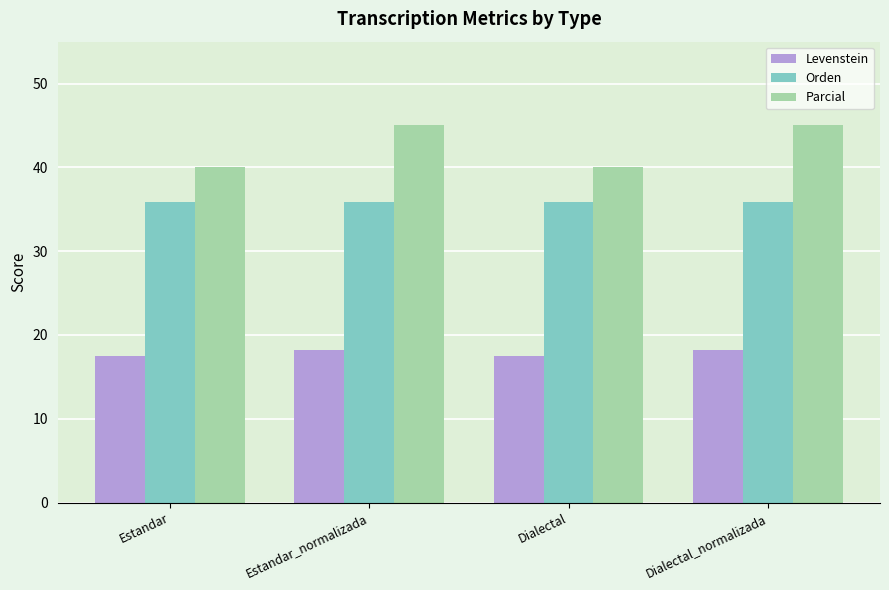

Reading left to right, transcribe all the data shown in this chart.

Levenstein: 17.5	18.2	17.5	18.2
Orden: 35.8	35.8	35.8	35.8
Parcial: 40.0	45.0	40.0	45.0